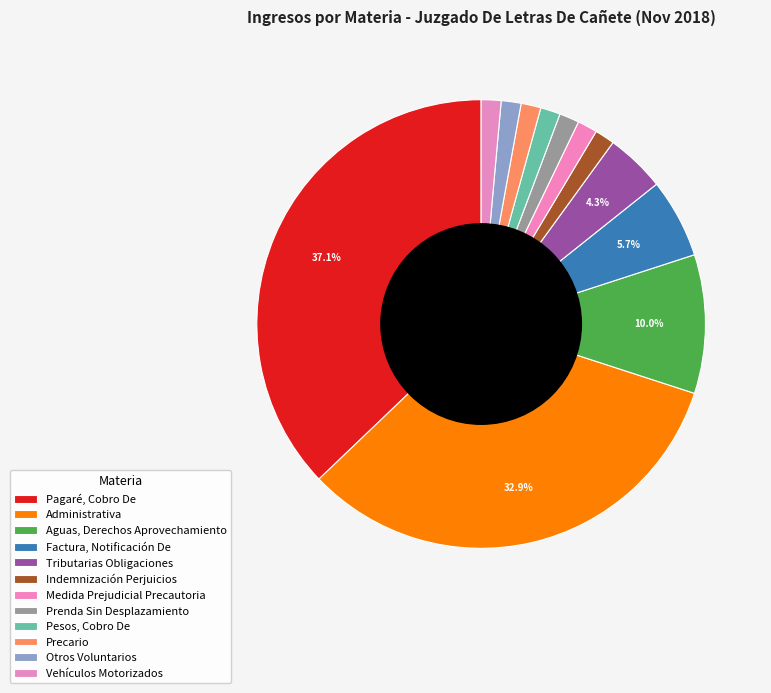

True or false: Medida Prejudicial Precautoria accounts for 8% of the total.

False